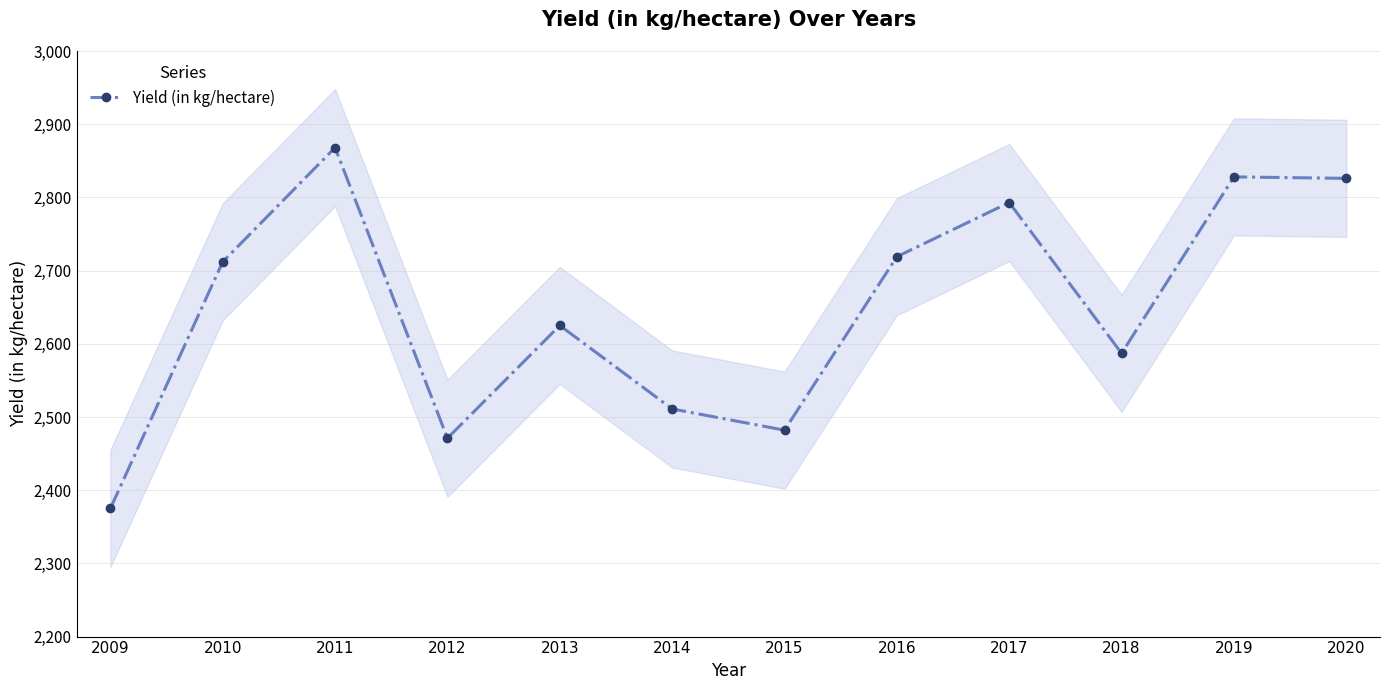

The chart shows a value of 2511 at 2014. True or false?

True